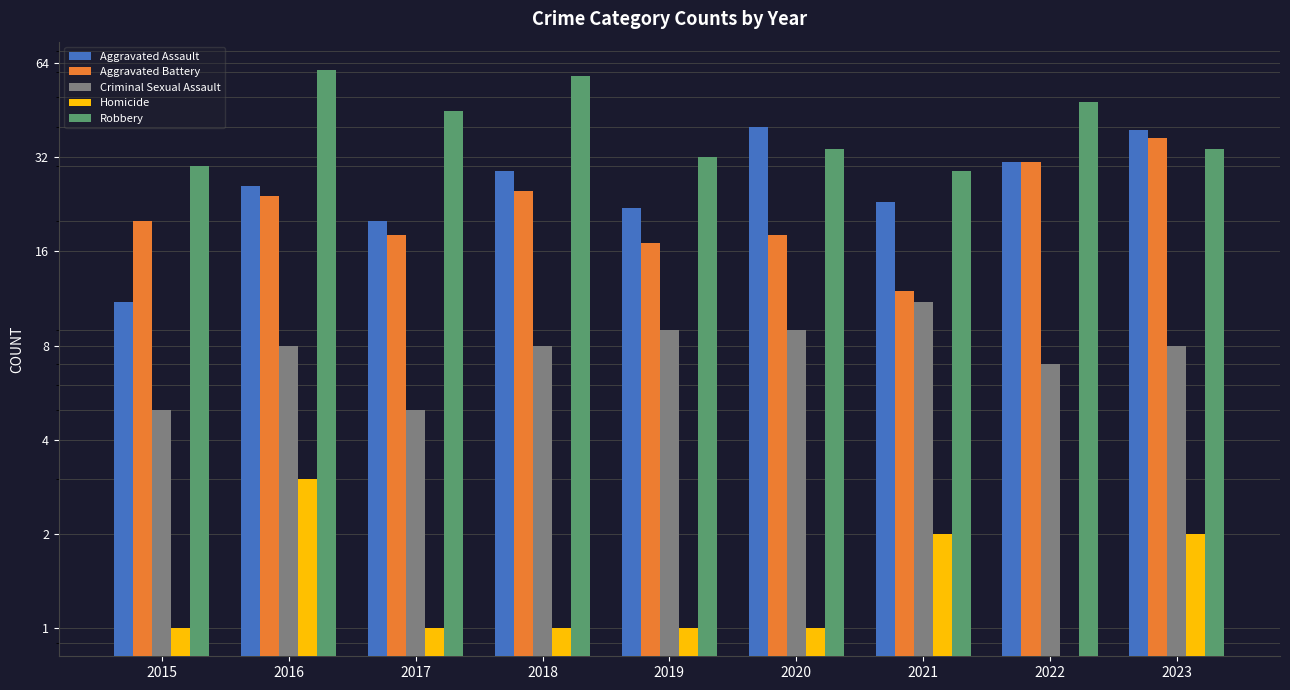

What is the value of the Aggravated Assault bar at the 5th from the left?

22